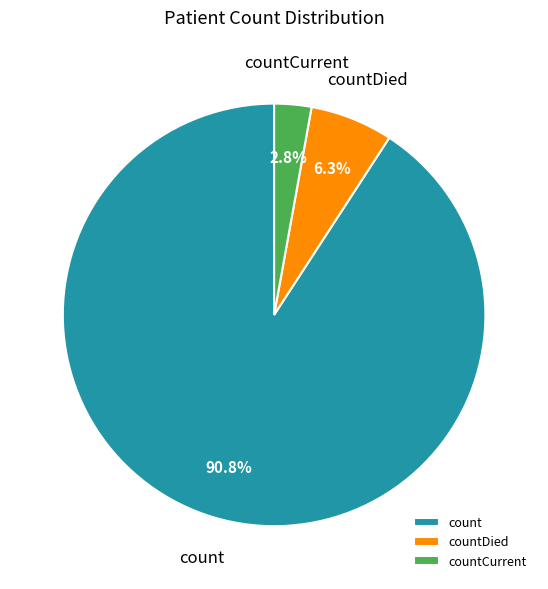

Which slice is the largest?

count